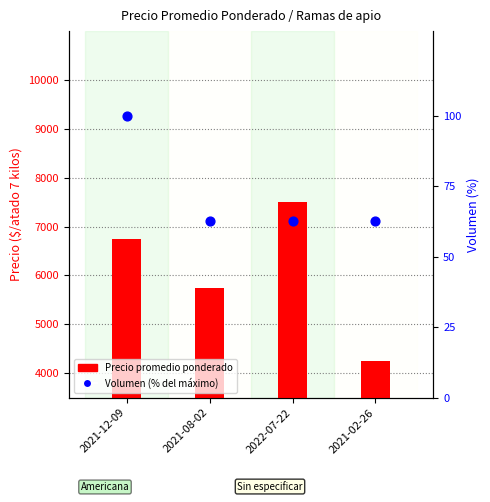

Which series reaches the minimum Y coordinate?

Volumen (% del máximo)